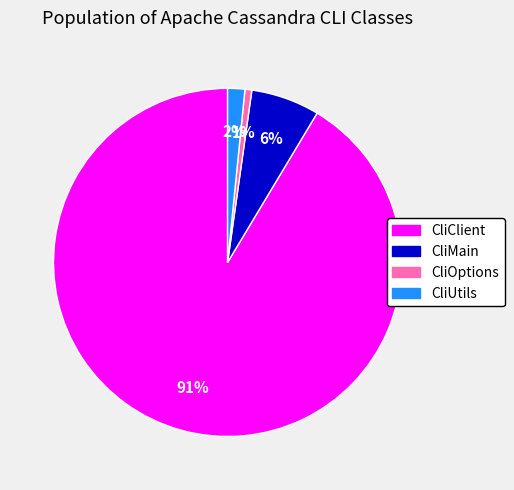

To the nearest percent, what percentage of the pie is CliMain?

6%